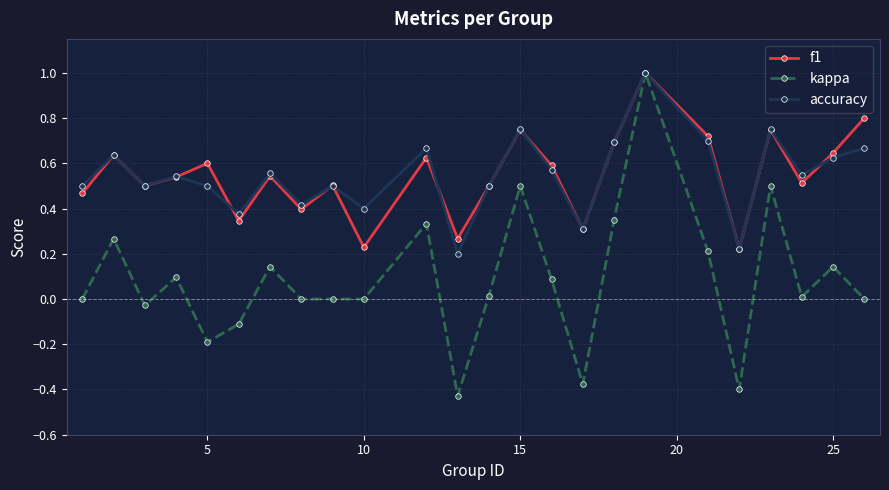

Which series has the largest range (max minus min)?

kappa